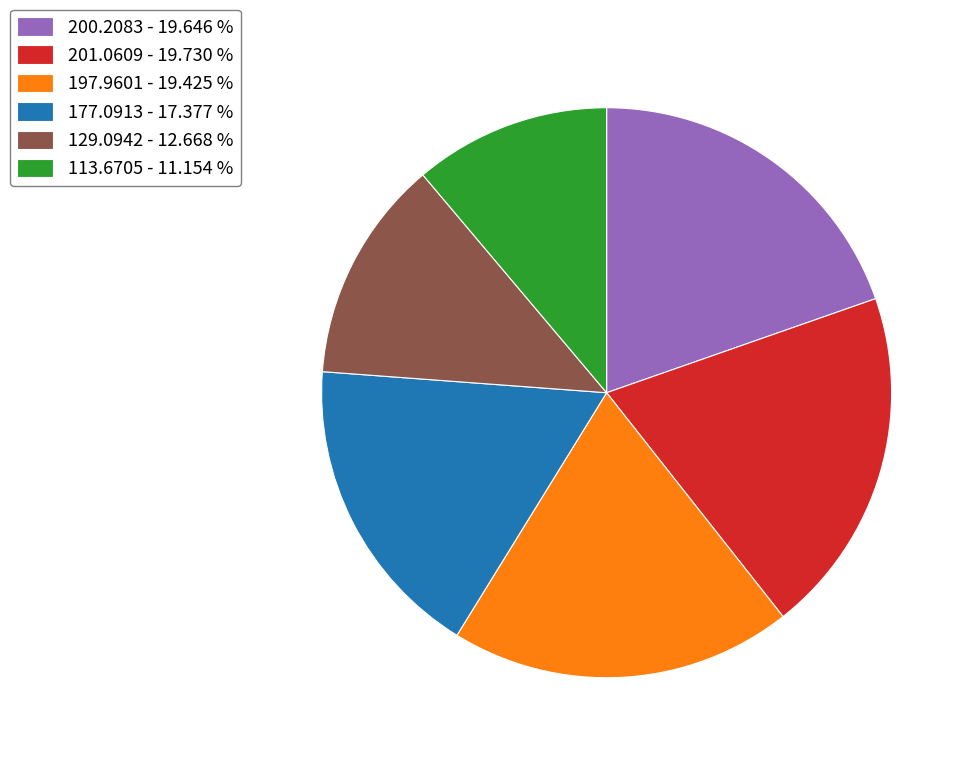

Does any single category account for the majority?

No